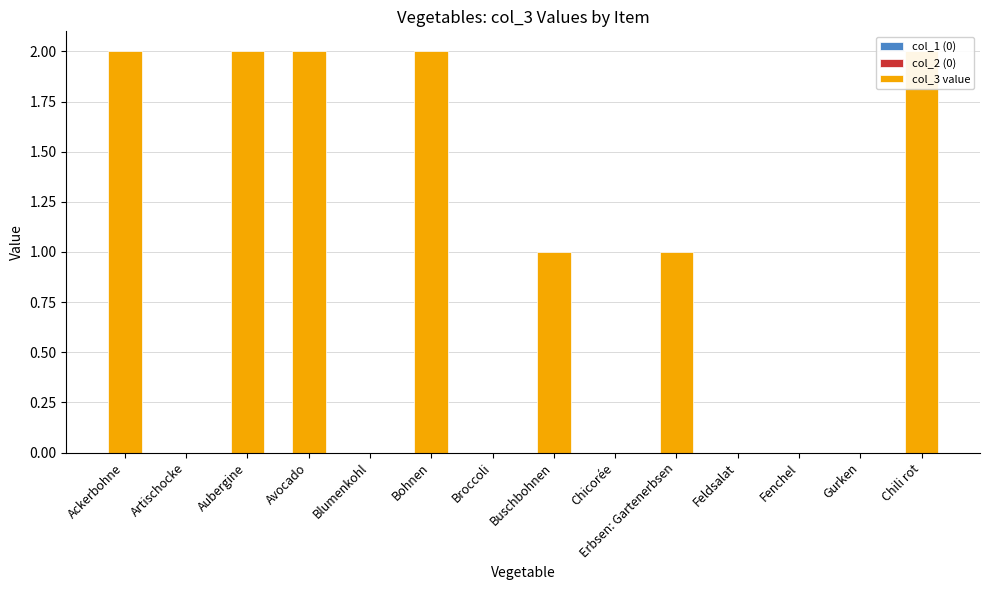

Reading left to right, list all the values displayed in this chart.

col_1 (0): 0	0	0	0	0	0	0	0	0	0	0	0	0	0
col_2 (0): 0	0	0	0	0	0	0	0	0	0	0	0	0	0
col_3 value: 2	0	2	2	0	2	0	1	0	1	0	0	0	2